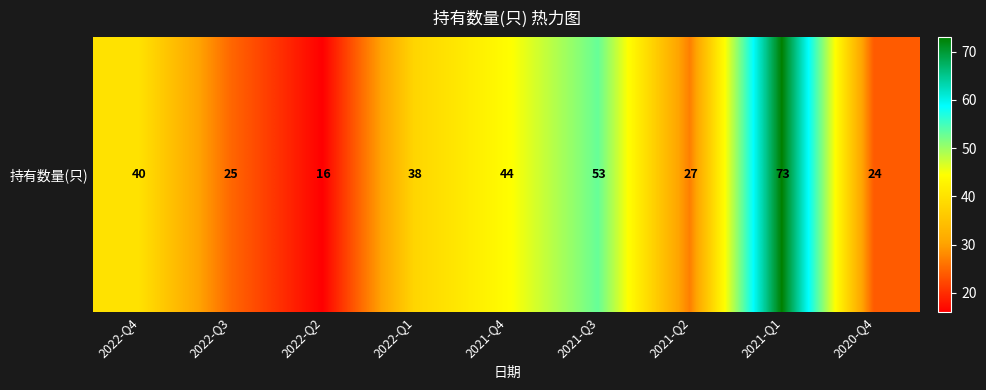

How many values are below 38?

4